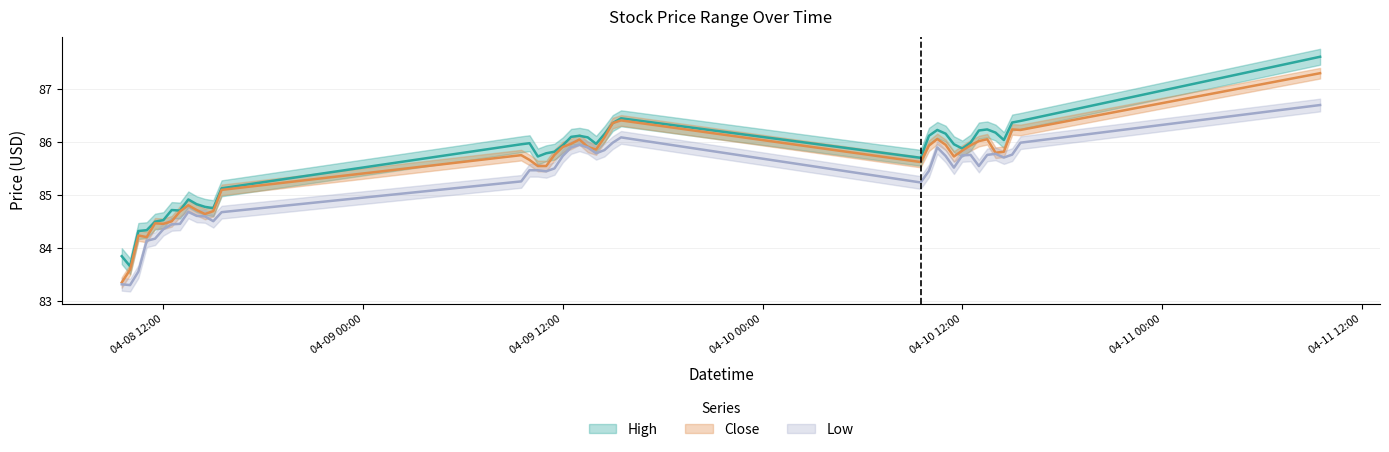

At which label does Low first exceed 85?

2024-04-09 09:30